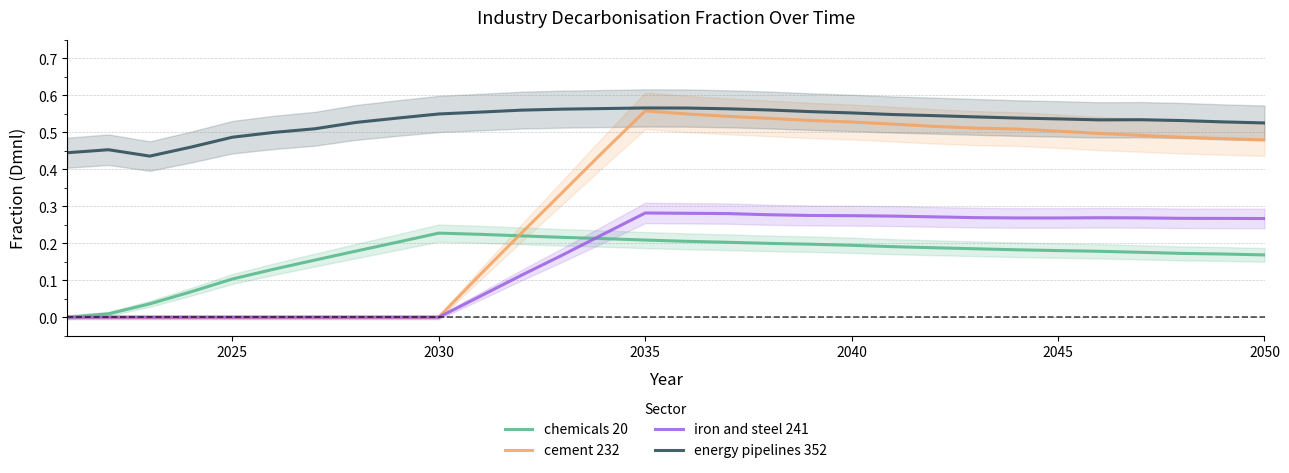

True or false: energy pipelines 352 and chemicals 20 cross at least once.

False